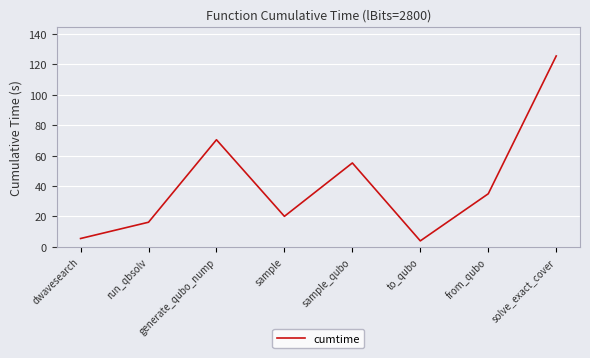

The chart shows a value of 70.4 at generate_qubo_nump. True or false?

True